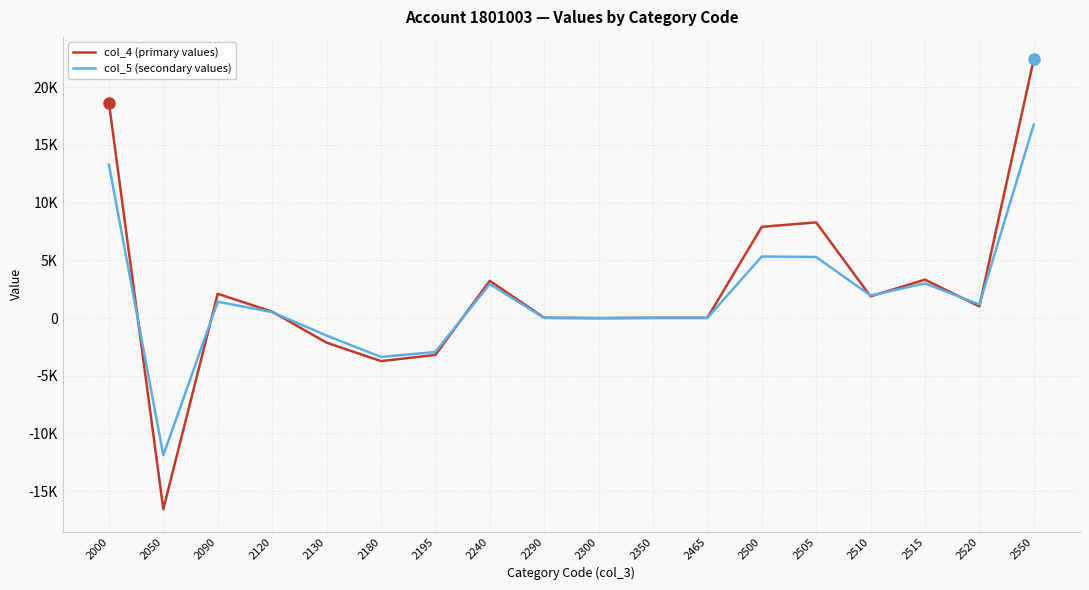

At which category does col_5 (secondary values) reach its first local valley?

2050